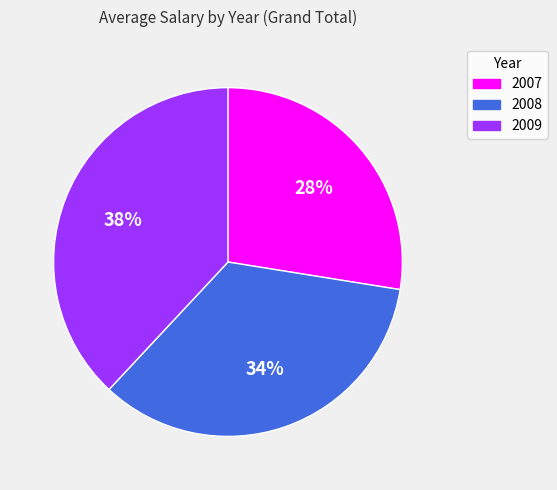

Is there a majority slice in this chart?

No